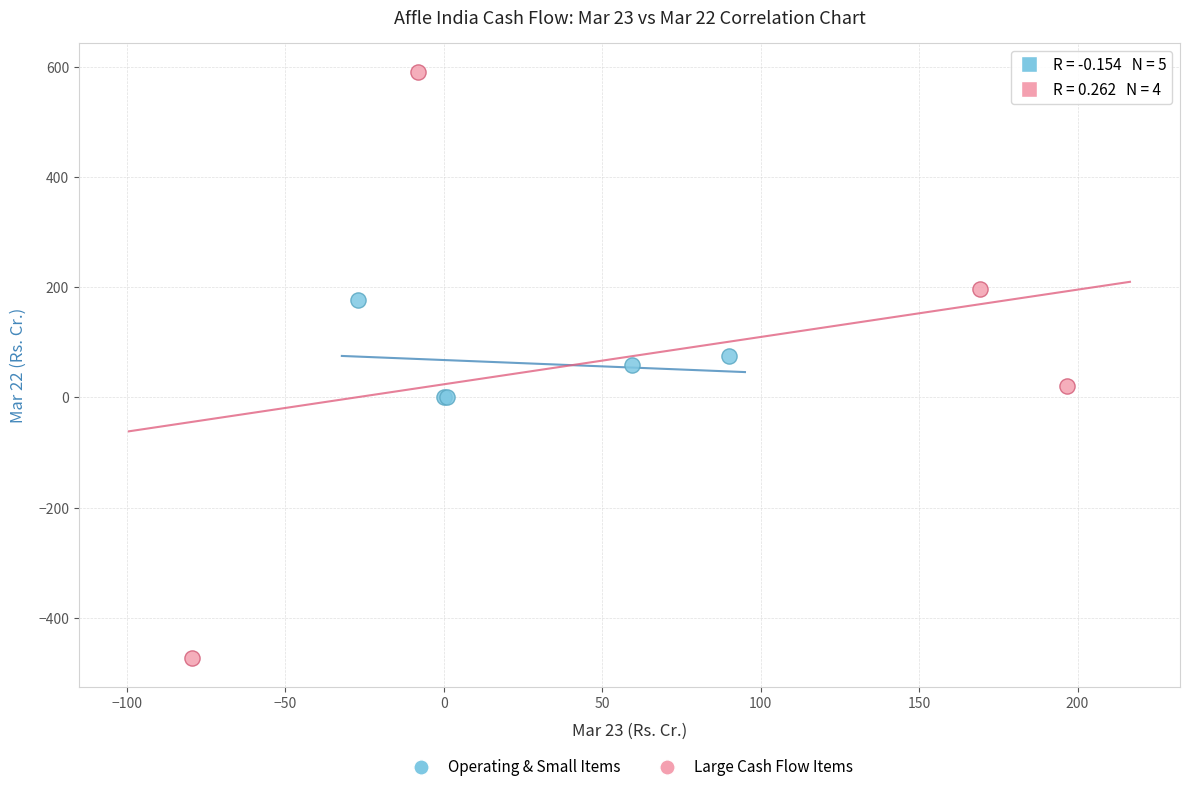

Which series has the largest Y range (max minus min)?

Large Cash Flow Items